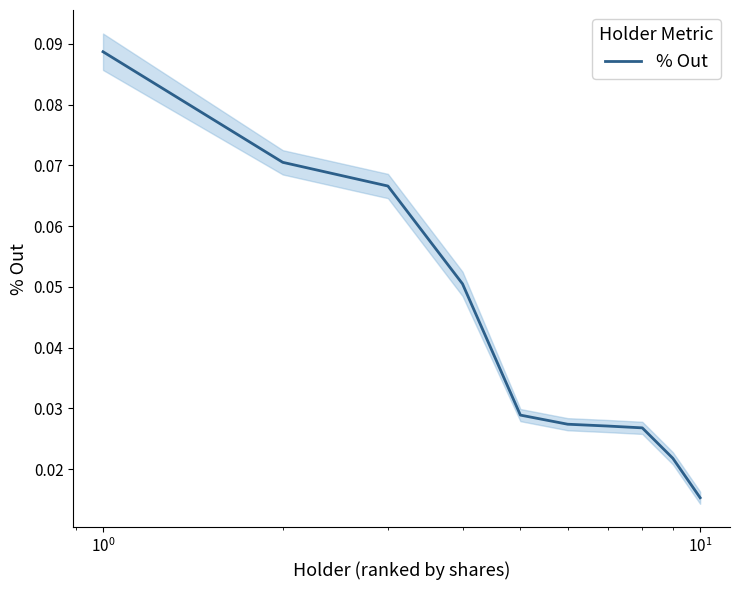

Does the chart display data point markers on the line(s)?

No